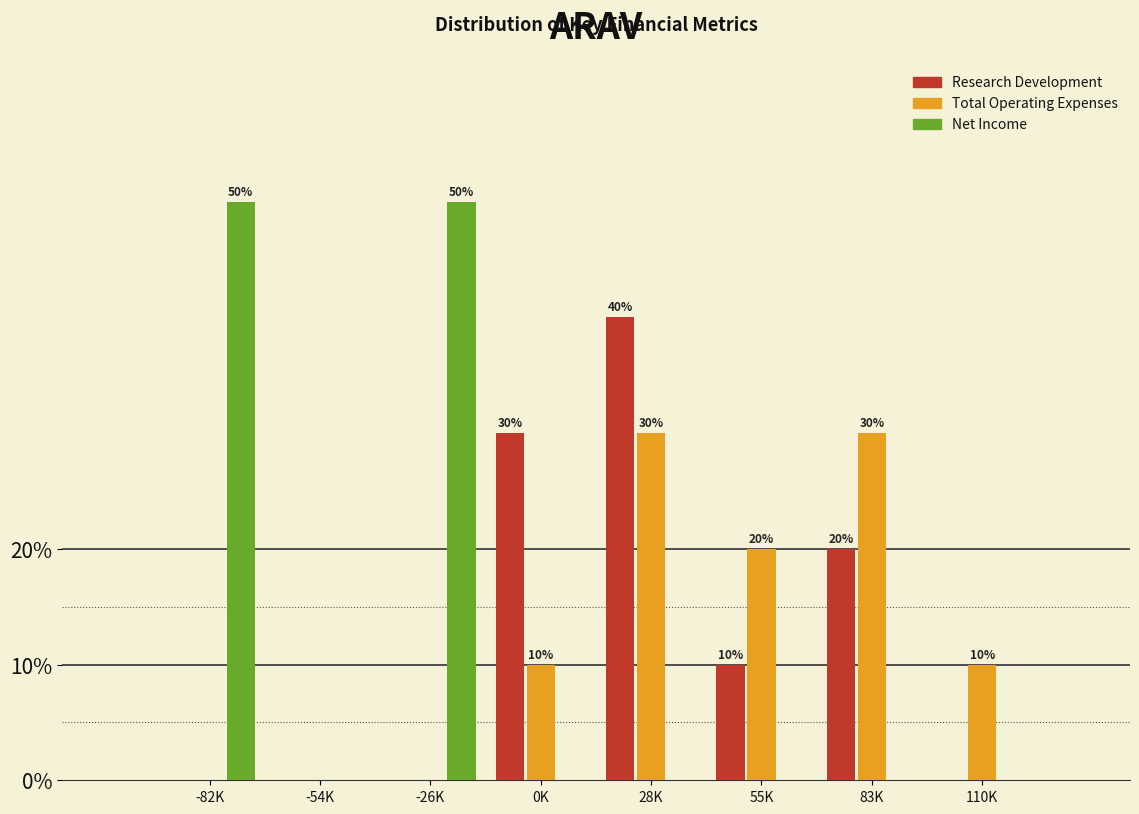

Reading left to right, transcribe all the data shown in this chart.

Research Development: -82K=0	-54K=0	-26K=0	0K=30	28K=40	55K=10	83K=20	110K=0
Total Operating Expenses: -82K=0	-54K=0	-26K=0	0K=10	28K=30	55K=20	83K=30	110K=10
Net Income: -82K=50	-54K=0	-26K=50	0K=0	28K=0	55K=0	83K=0	110K=0